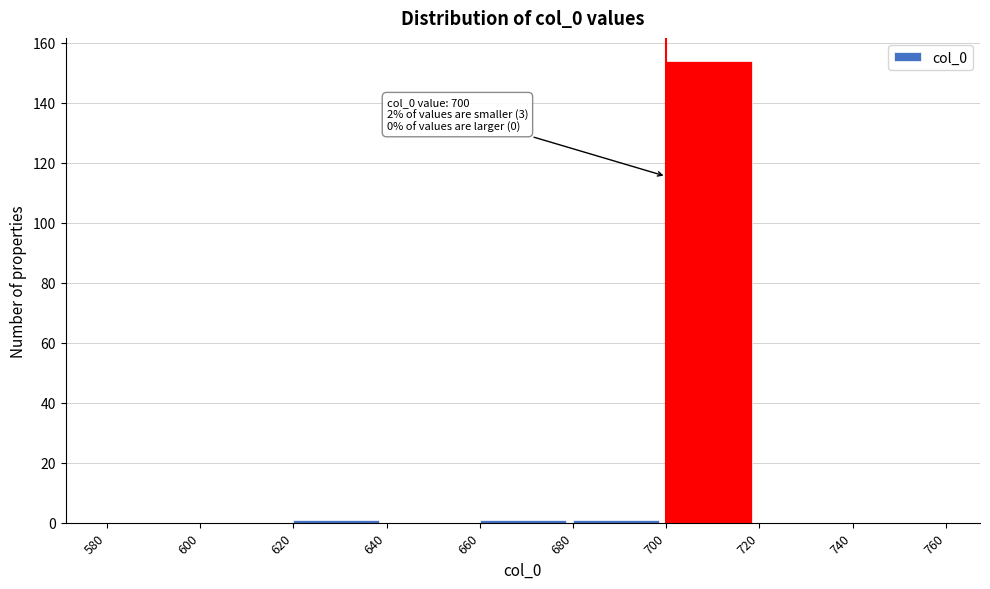

Over which range of the x-axis is the bar tallest?

700 to 720